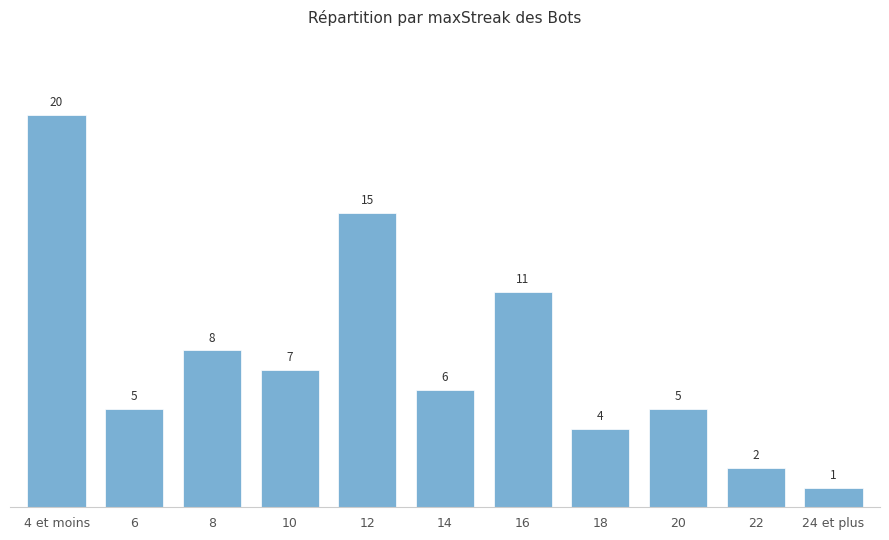

Count the number of data series in this chart.

1